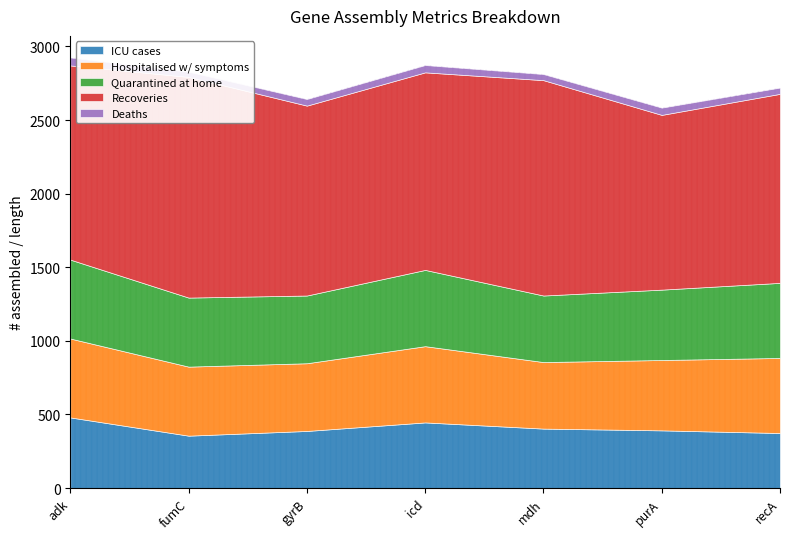

Between icd and recA, which is larger?

icd